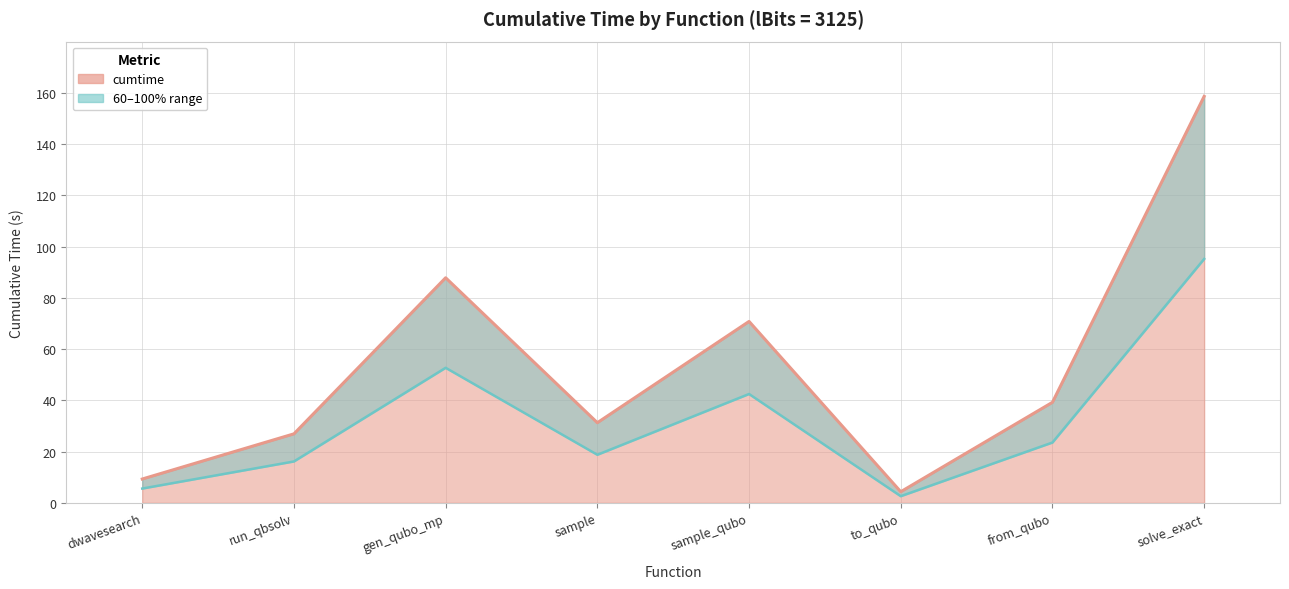

List the labels in order of cumtime value, smallest first.

to_qubo, dwavesearch, run_qbsolv, sample, from_qubo, sample_qubo, gen_qubo_mp, solve_exact